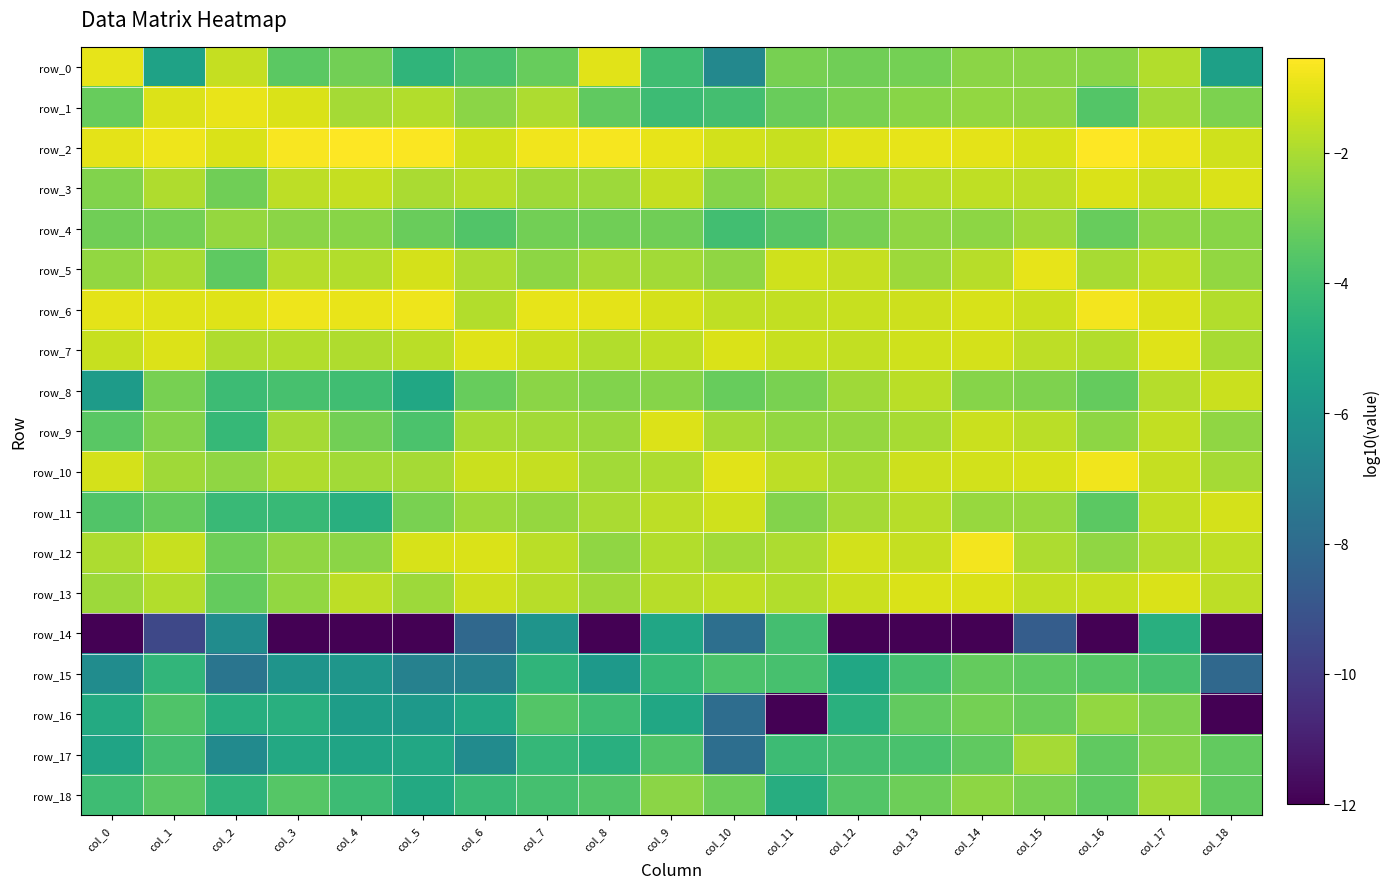

The row_4 series shows -4.2 at col_13. True or false?

False